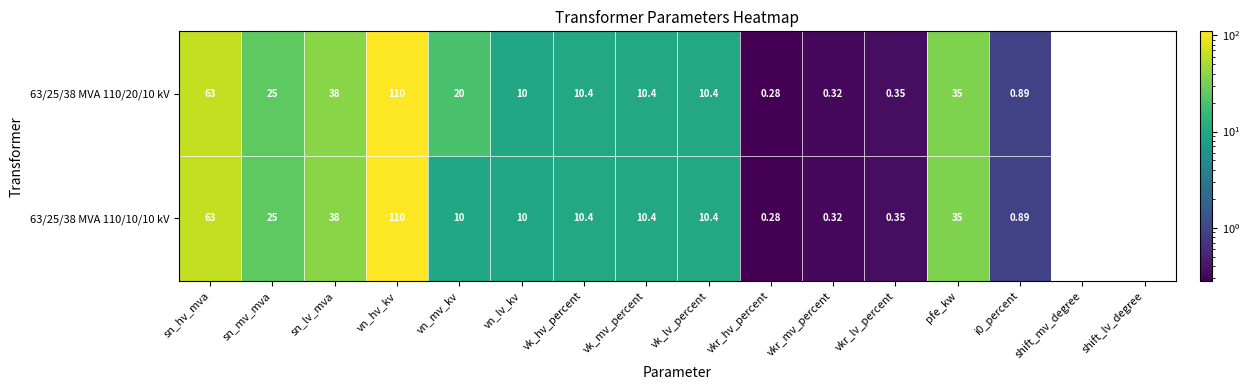

Is the value of 63/25/38 MVA 110/10/10 kV at vk_lv_percent greater than the value of 63/25/38 MVA 110/20/10 kV at vn_lv_kv?

Yes